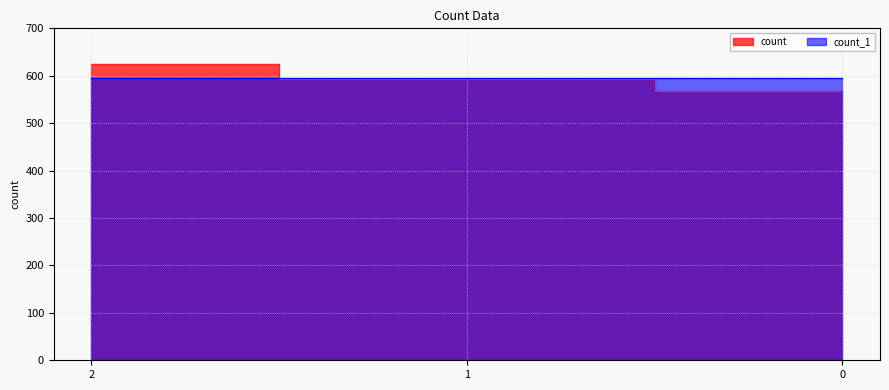

What is the value of the count_1 point at the 1st from the left?

595